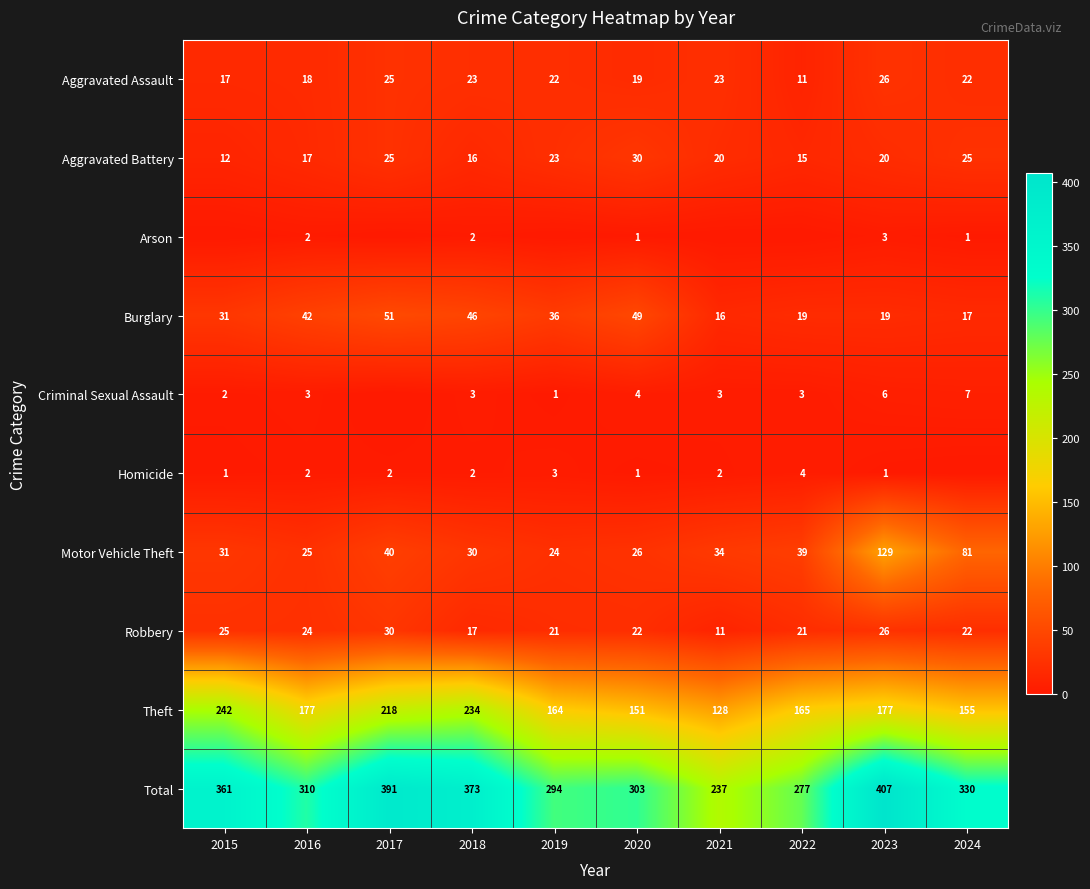

At which label does Burglary reach its minimum?

2021